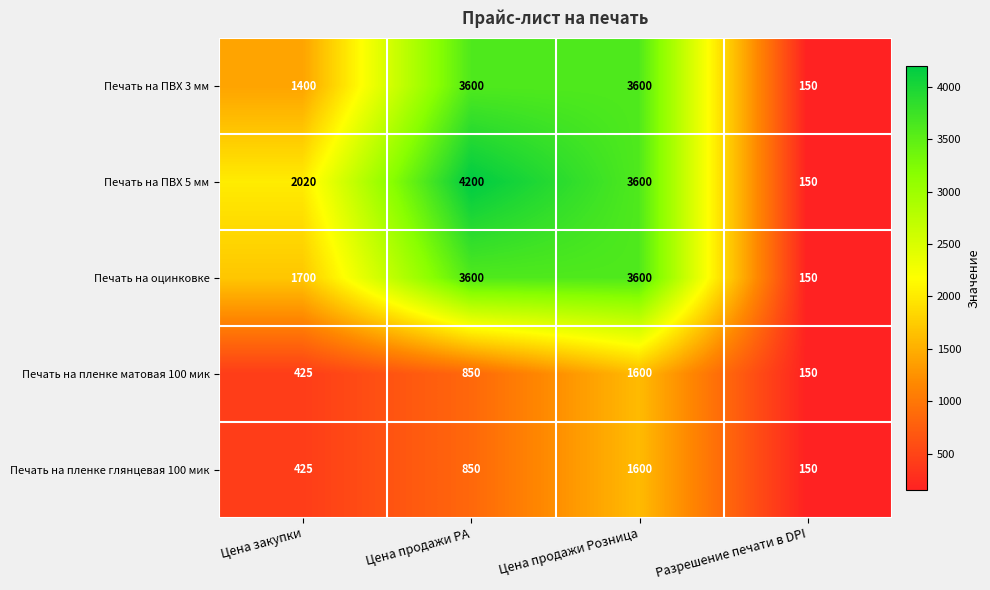

The Печать на оцинковке series shows 1700 at Цена закупки. True or false?

True